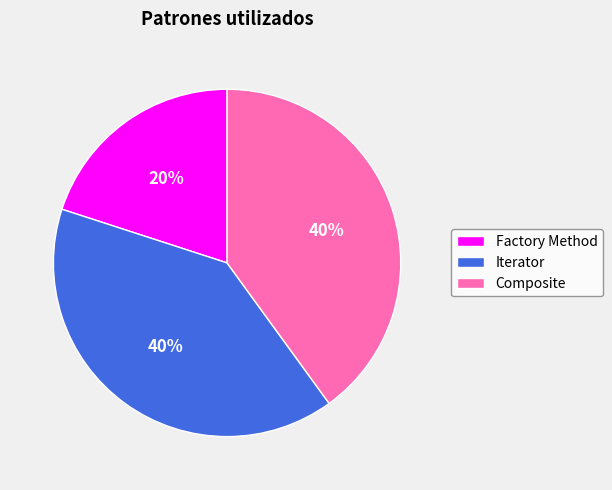

Does Iterator account for over 50% of the chart?

No